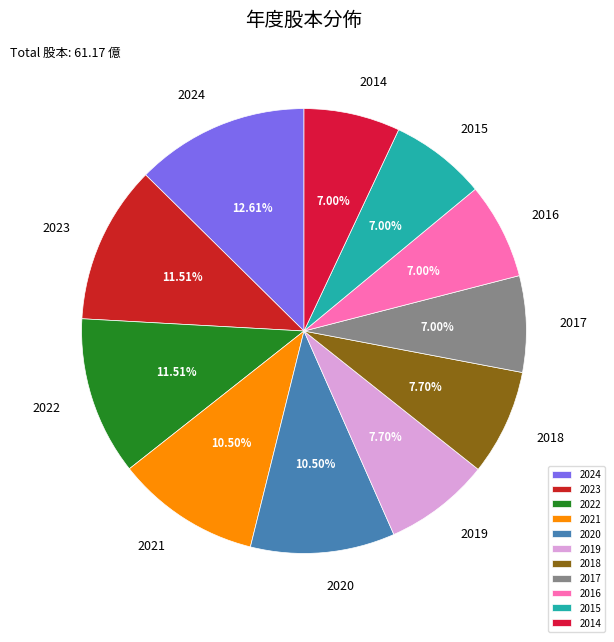

To the nearest percent, what is the difference between the 2022 and 2021 slice percentages?

1%